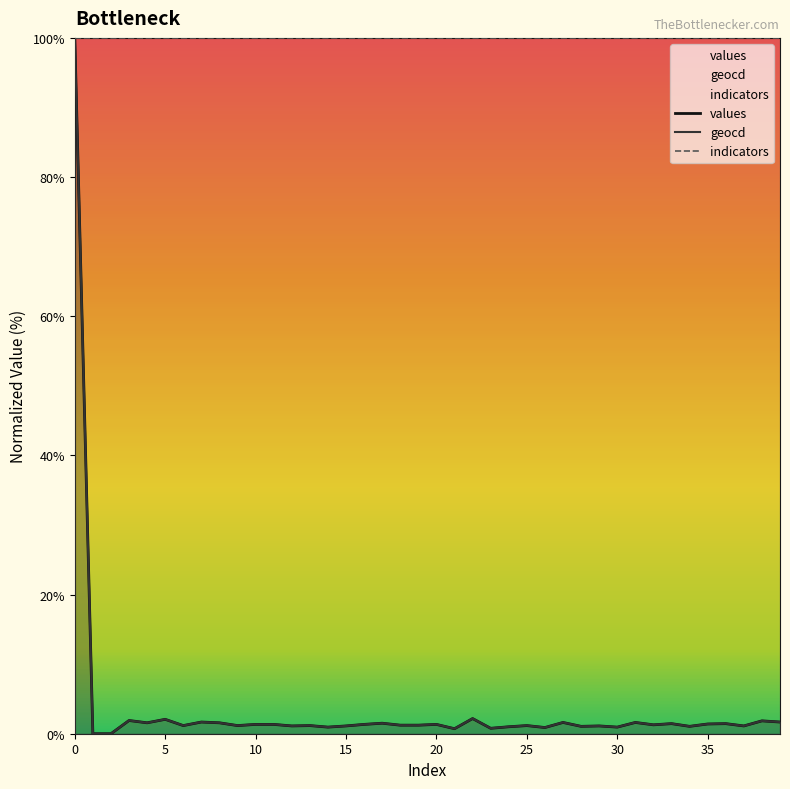

True or false: indicators has more than 1 interior local peaks.

False